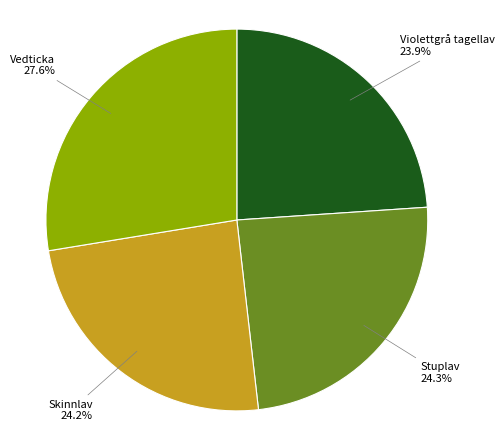

Is there a majority slice in this chart?

No